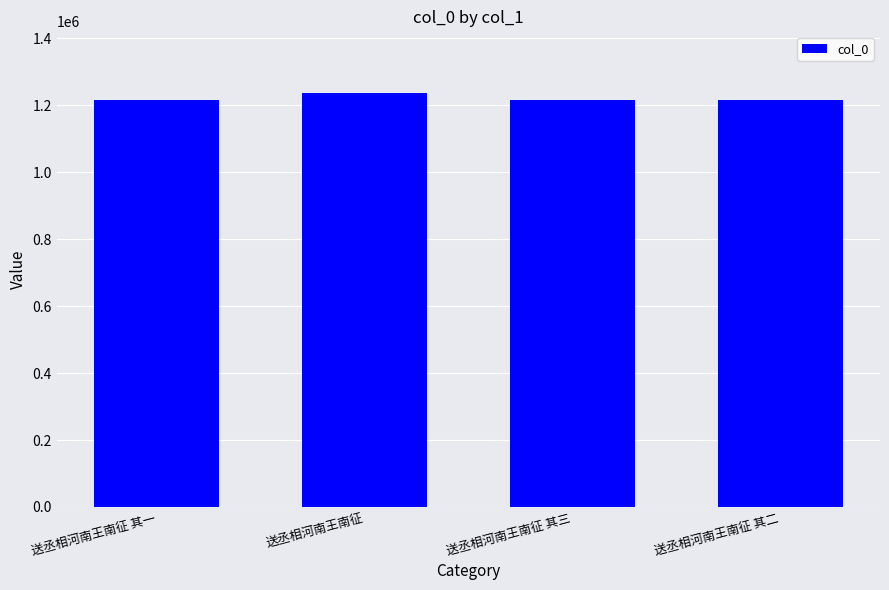

Is it true that the value at 送丞相河南王南征 其一 is 1216484?

True